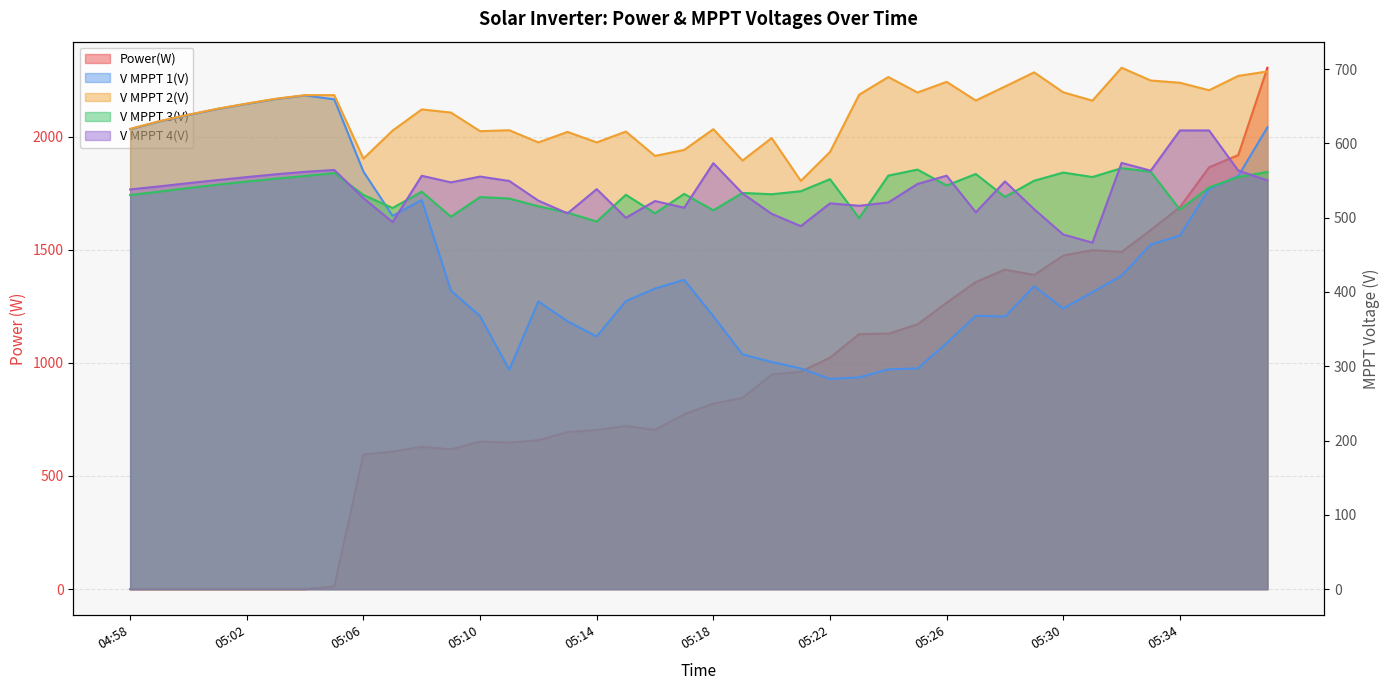

What is the value of the V MPPT 4(V) point at the 26th from the left?

516.0